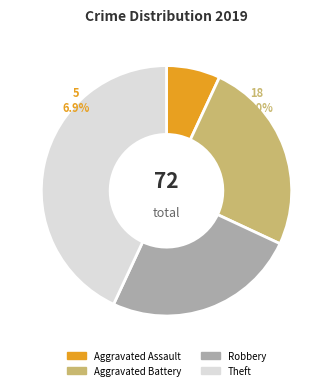

Do Aggravated Battery and Aggravated Assault together represent more than half of the pie?

No